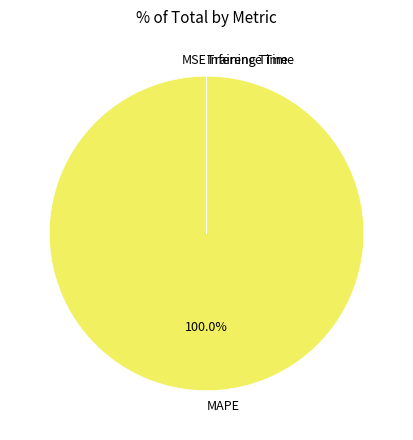

Does any single category account for the majority?

Yes